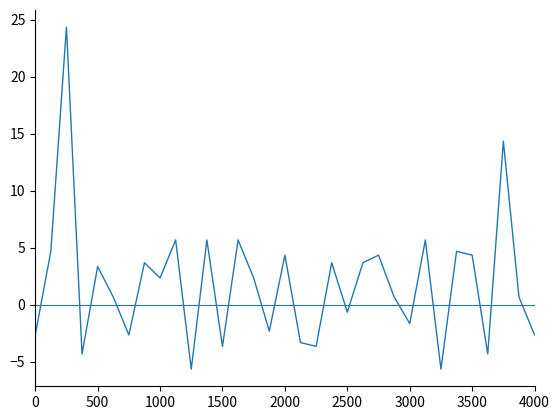

What is the difference between the maximum and minimum values?

30.0